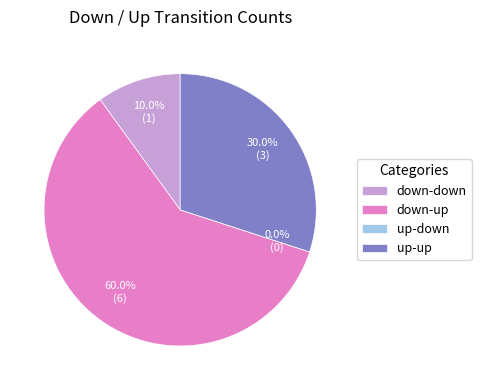

How many segments does this pie chart have?

4